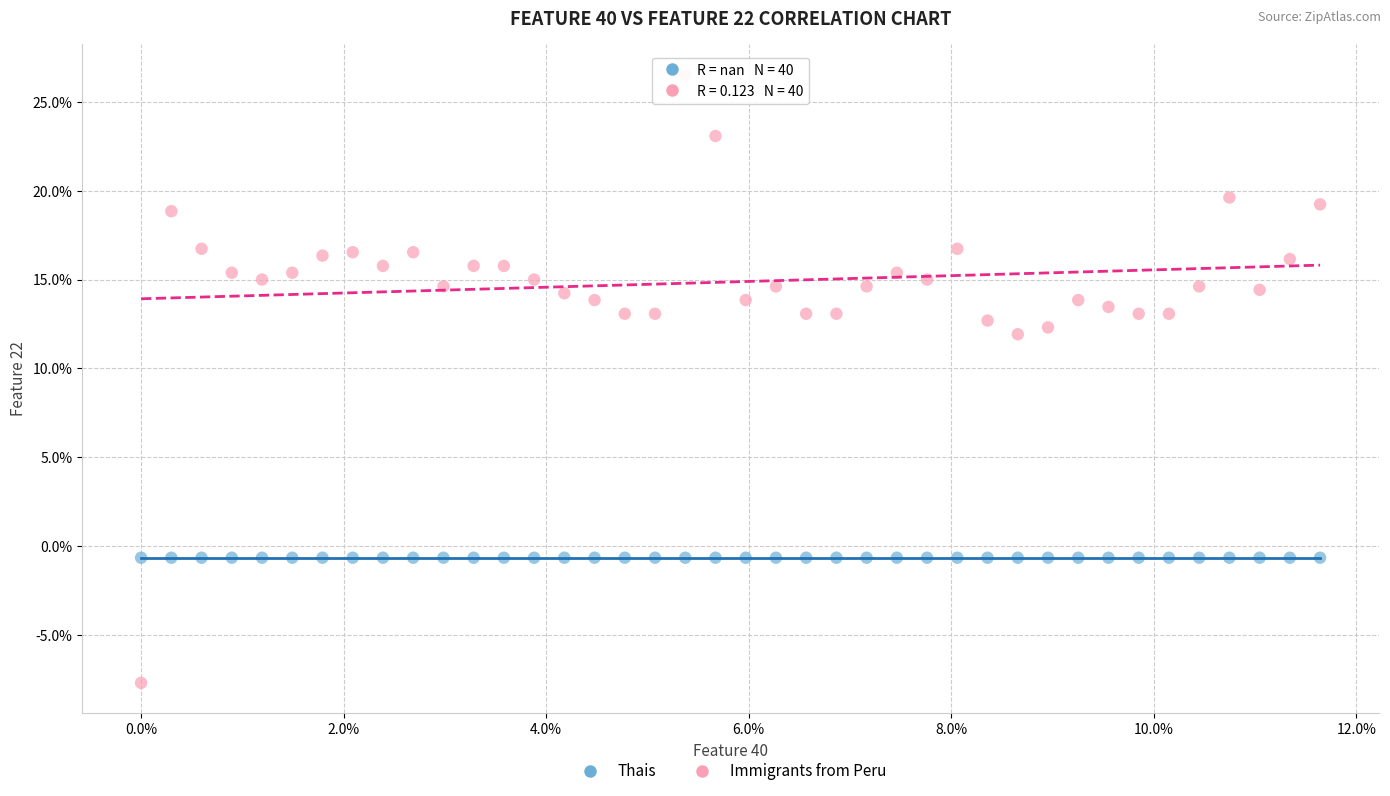

What are all the series names shown in the legend?

Thais, Immigrants from Peru